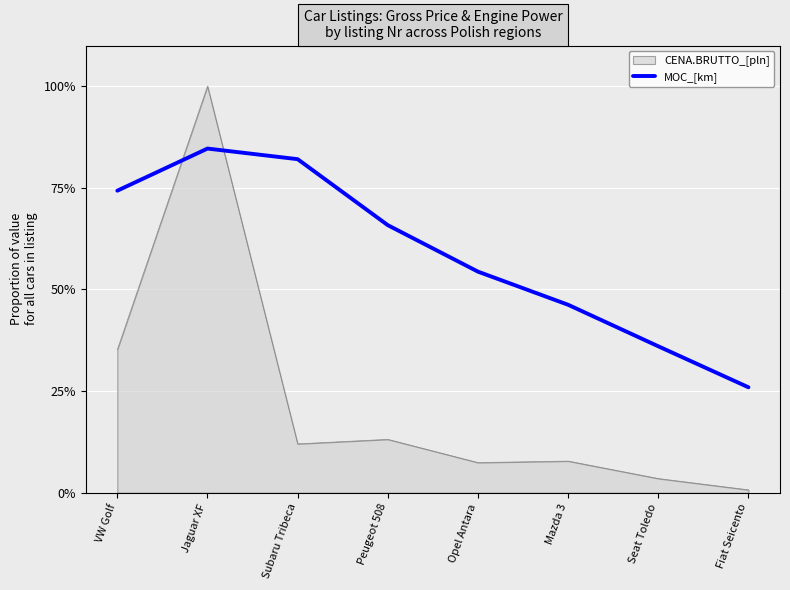

Which has a higher value, Opel Antara or Jaguar XF?

Jaguar XF